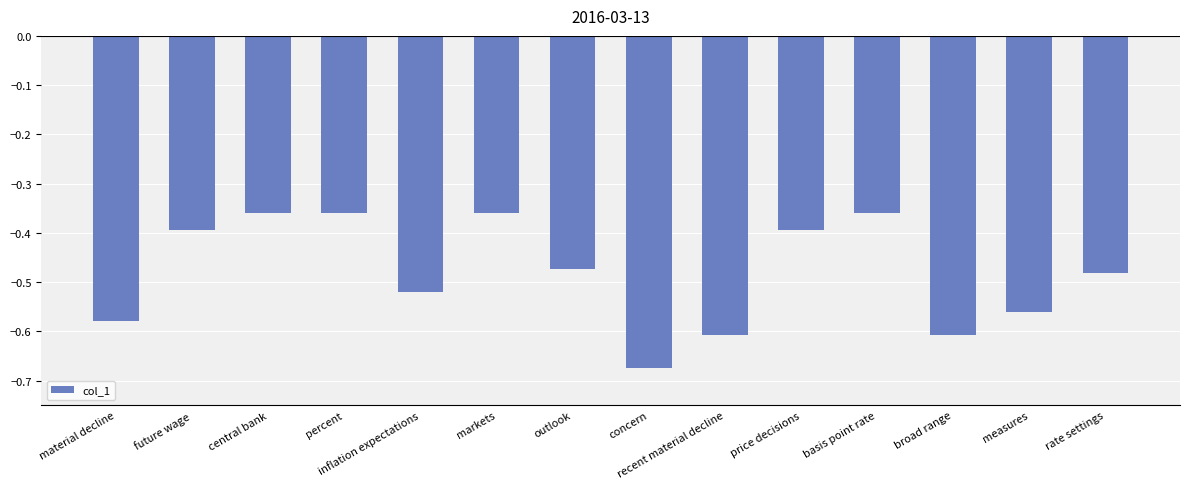

Which has a higher value, material decline or broad range?

material decline